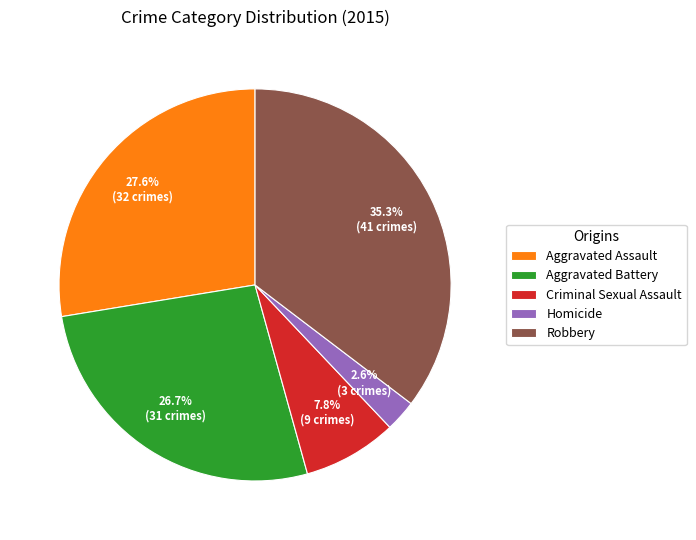

To the nearest percent, what portion does Homicide represent?

3%